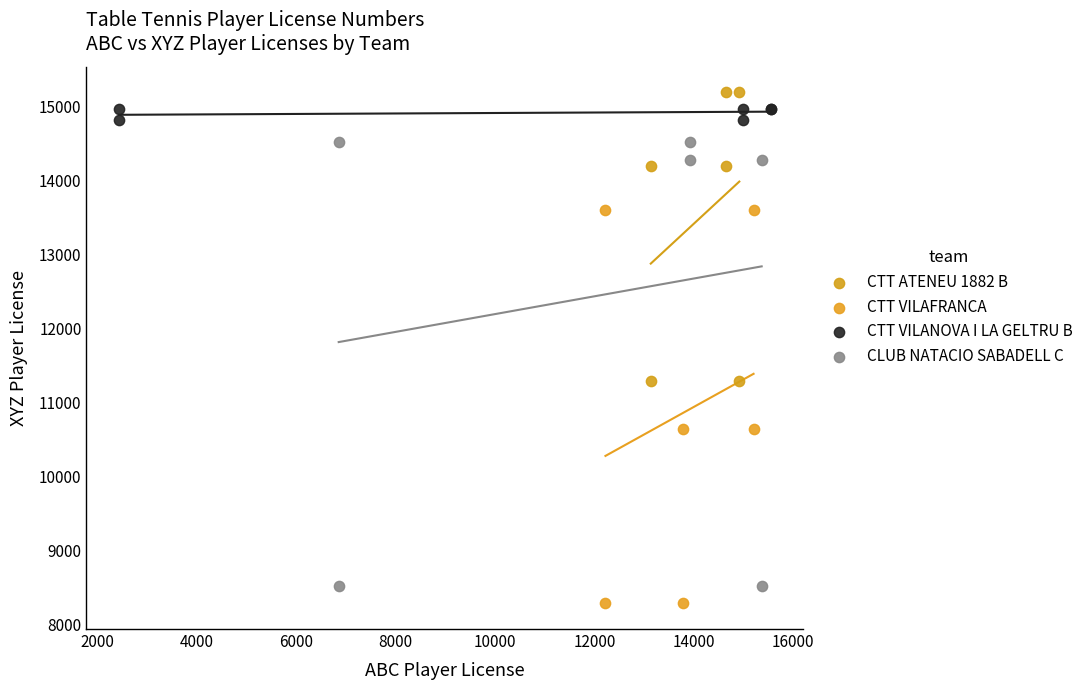

Which series has the widest spread of Y values?

CLUB NATACIO SABADELL C